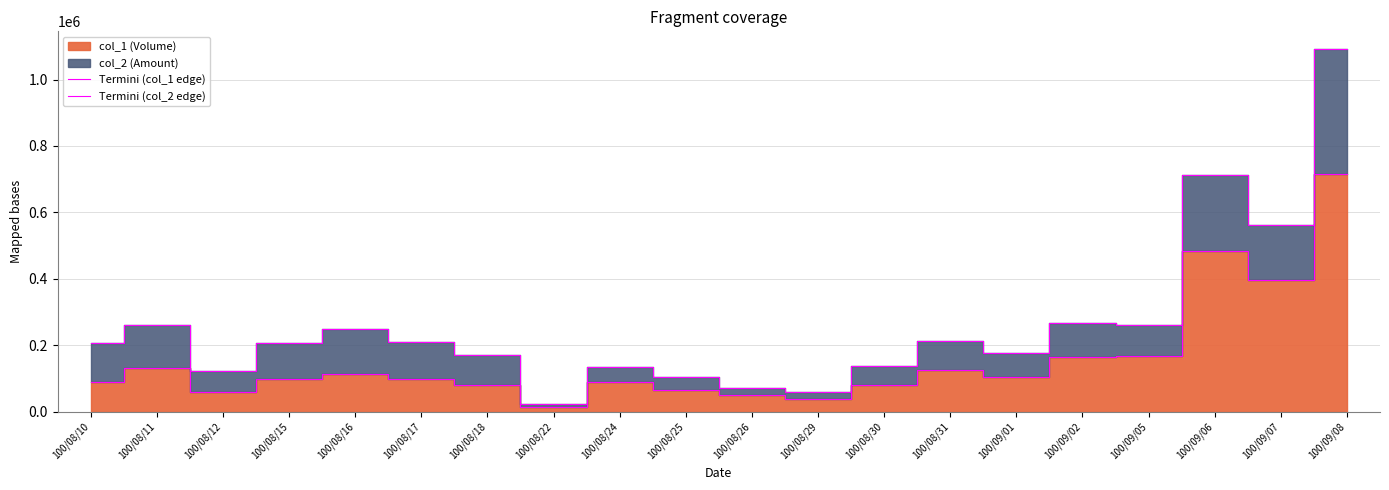

What is the greatest value displayed?

1090500